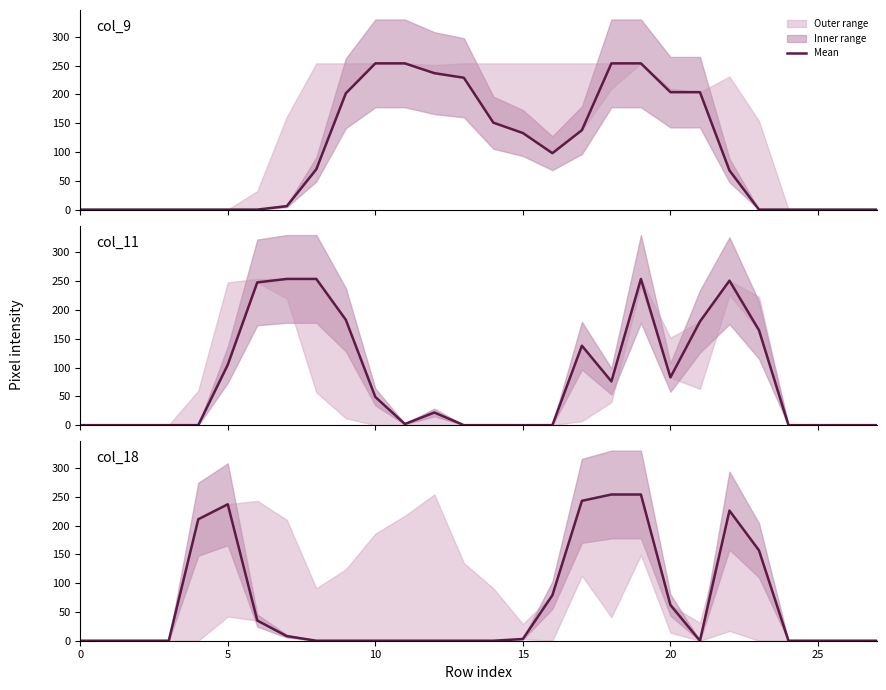

How many values exceed 0?

12